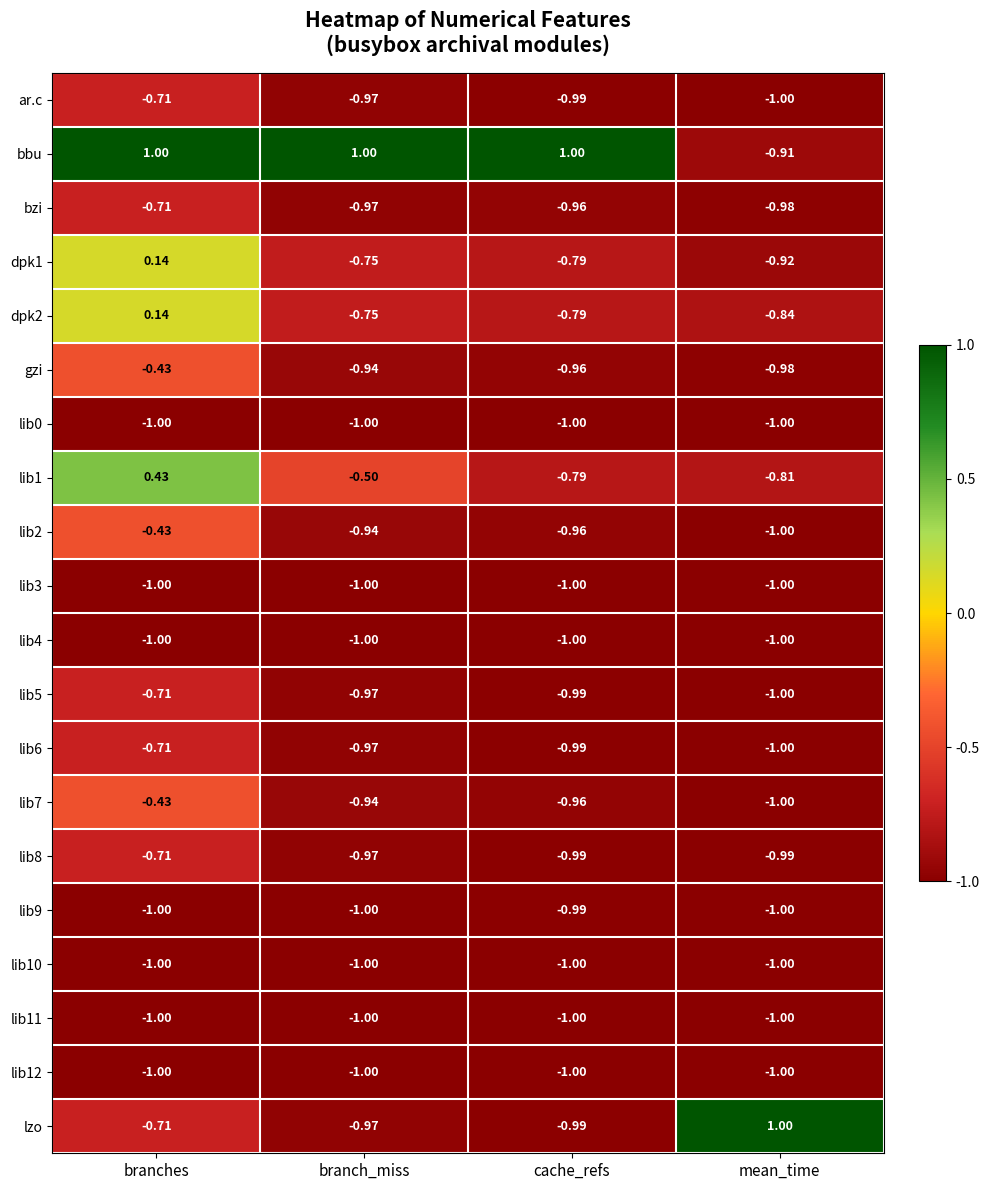

Which series has the widest spread of values?

lzo